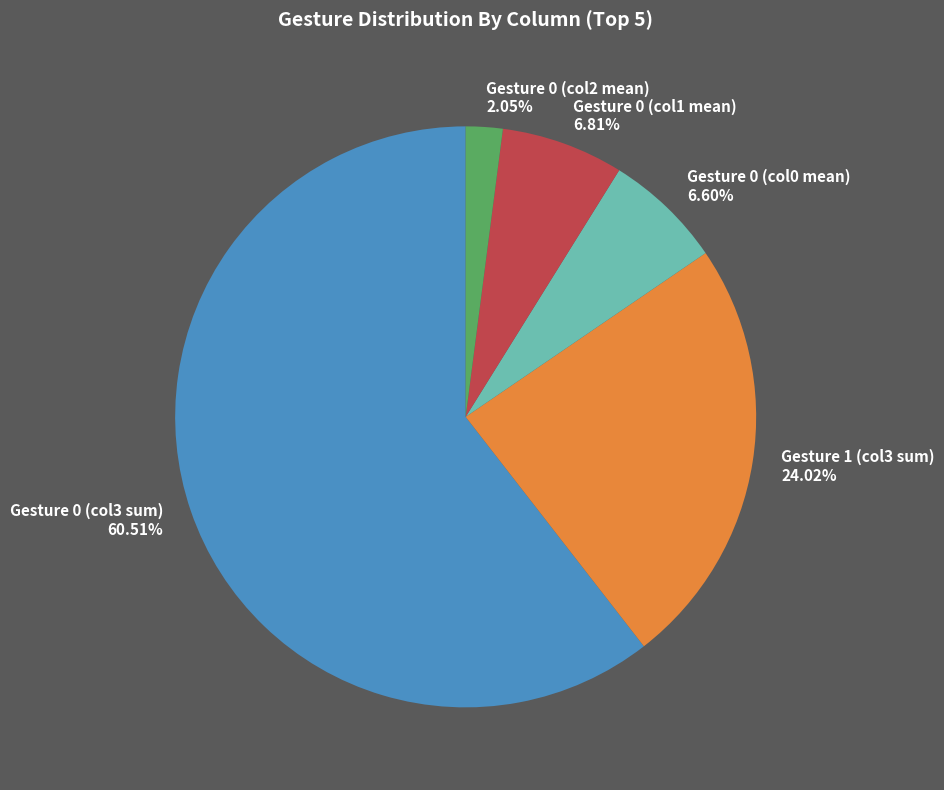

Which category accounts for the majority?

Gesture 0 (col3 sum)